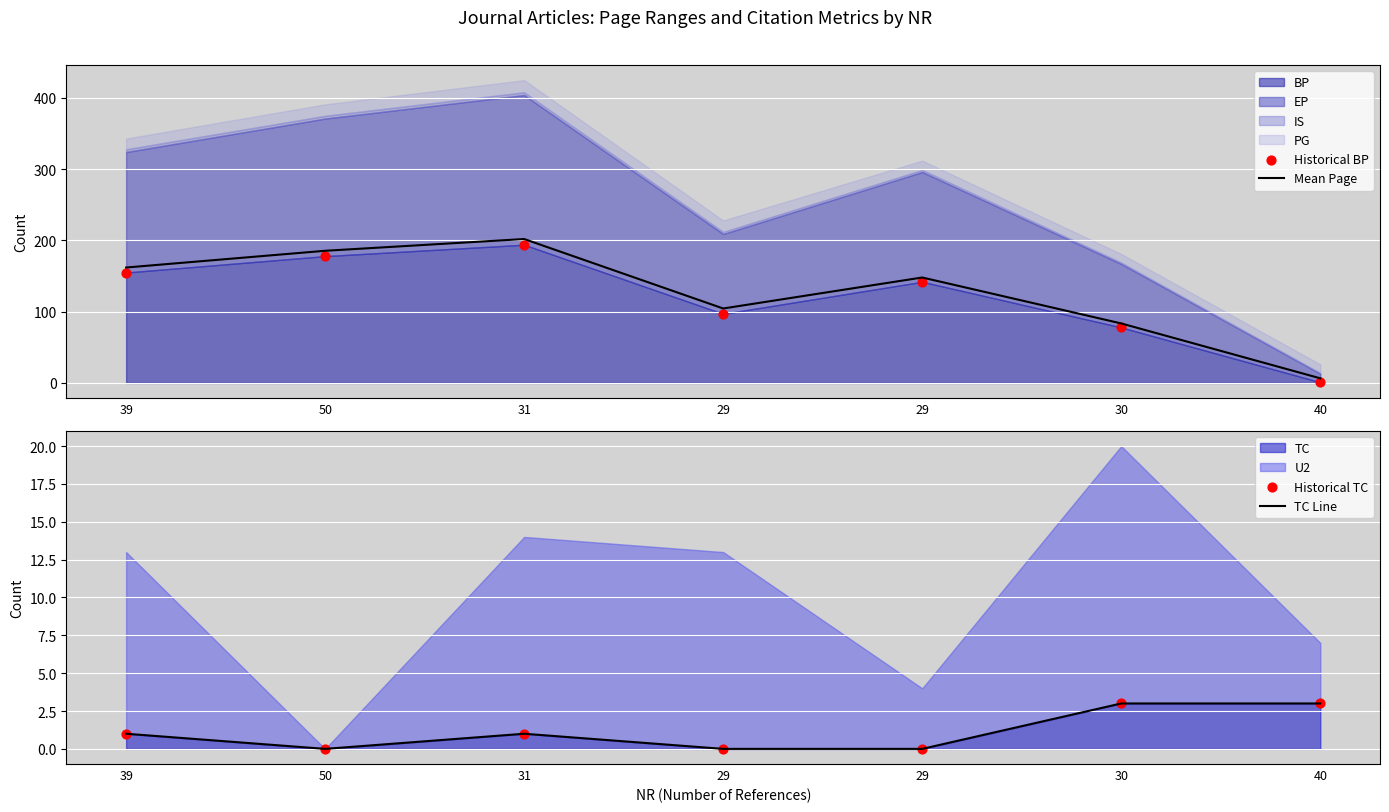

Which series reaches the maximum Y coordinate?

Mean Page